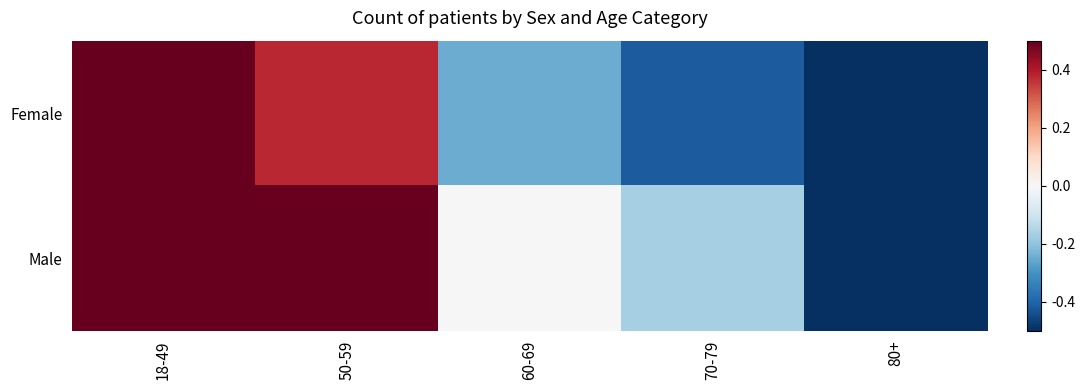

What is the difference between the highest and lowest values at 80+?

0.2